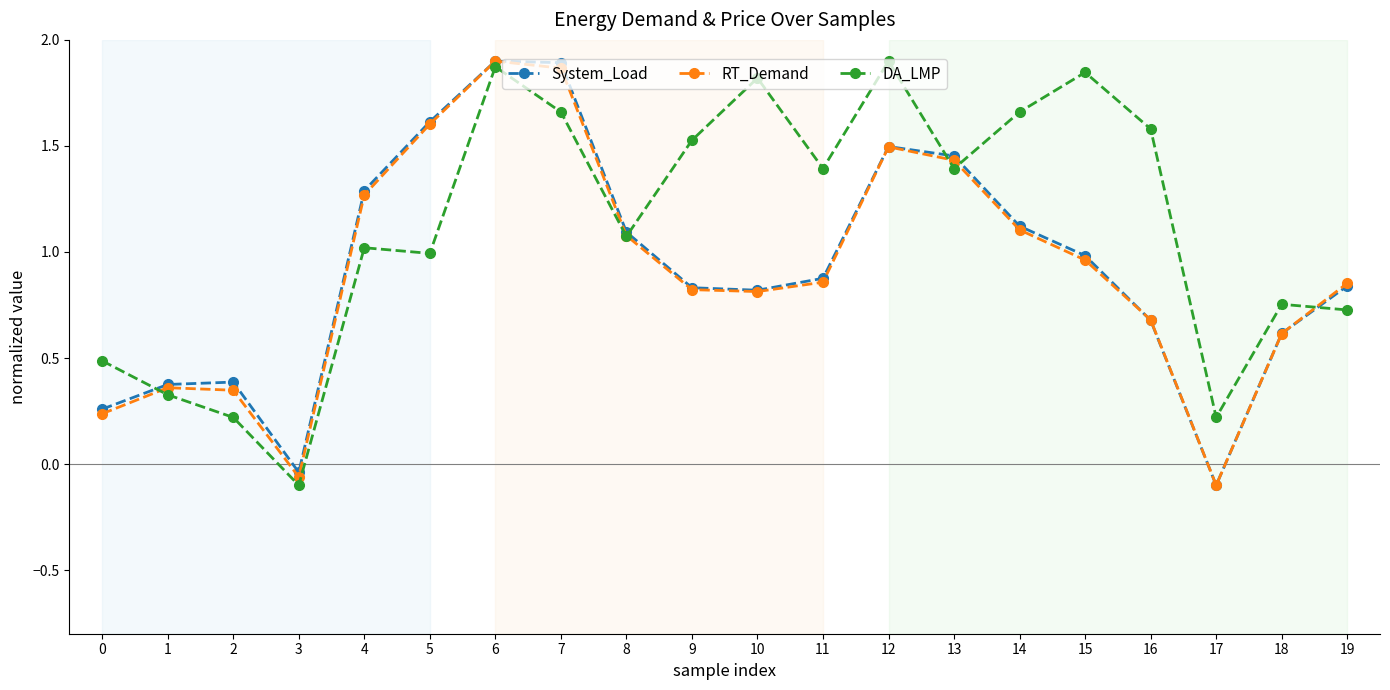

Between 2 and 11, which series saw the biggest shift?

DA_LMP